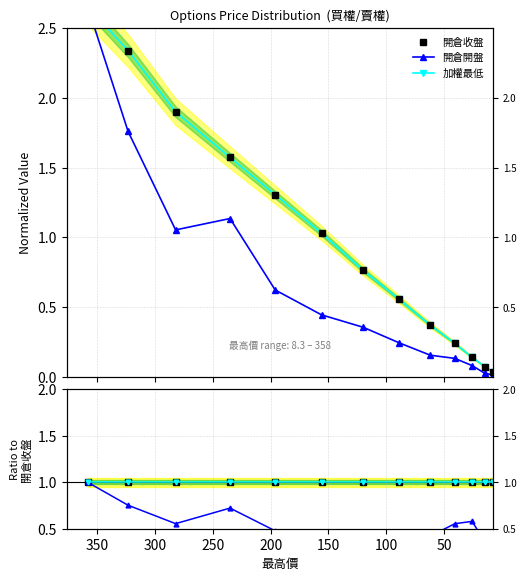

Which series has the largest total across all categories?

開倉收盤